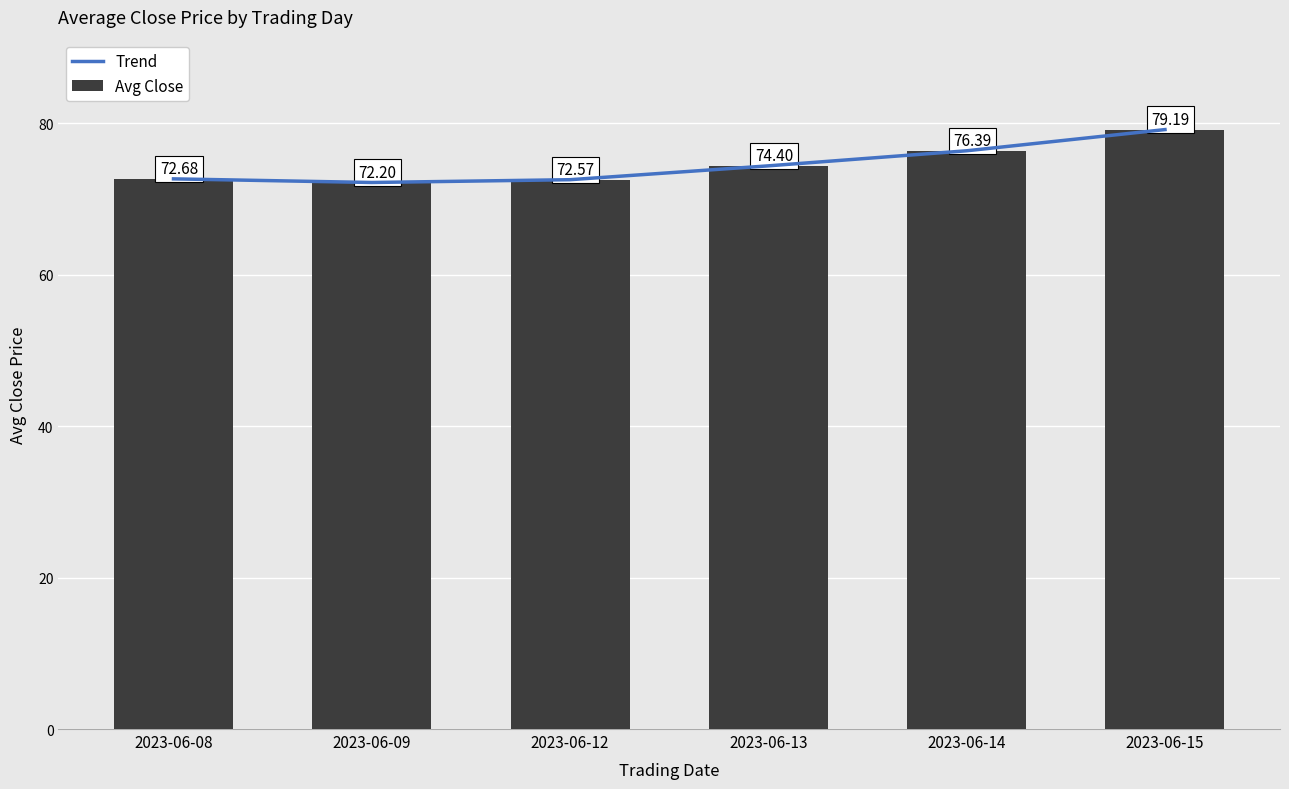

What is the total value across all series at 2023-06-12?

145.1